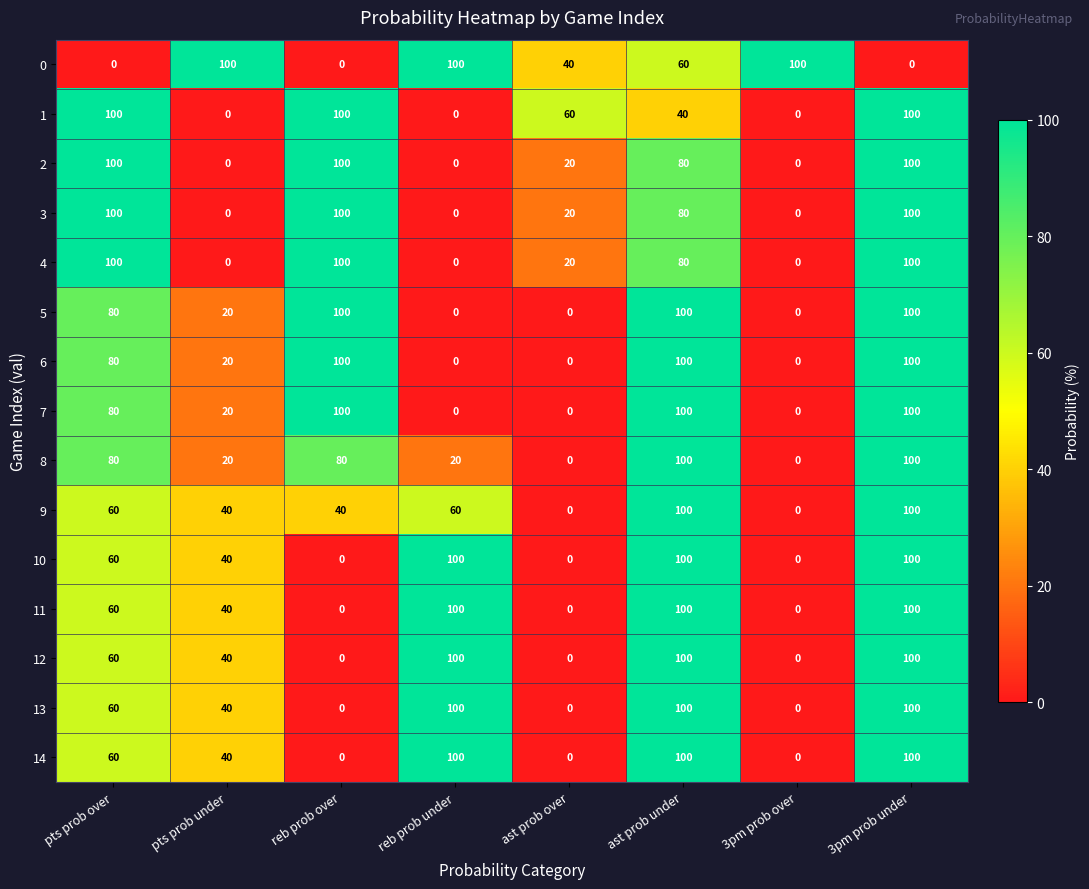

Count the number of categories in the chart.

8